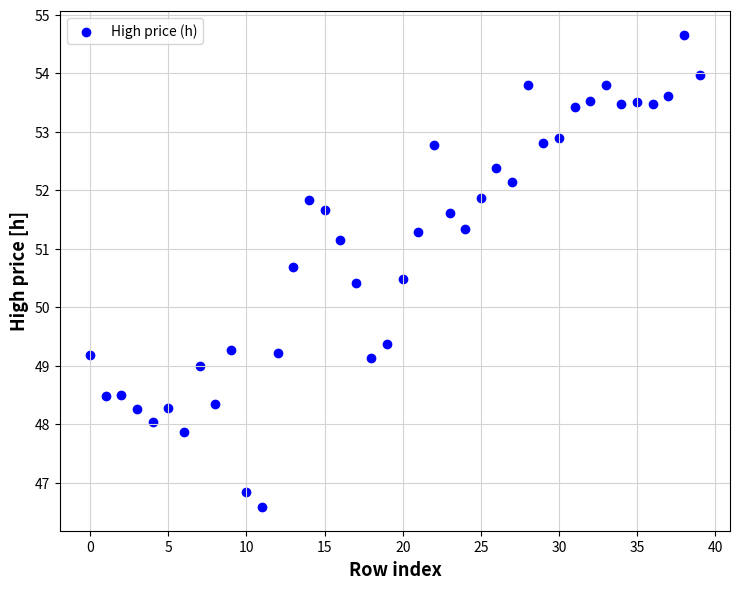

What is the range of Y values (max minus min)?

8.1